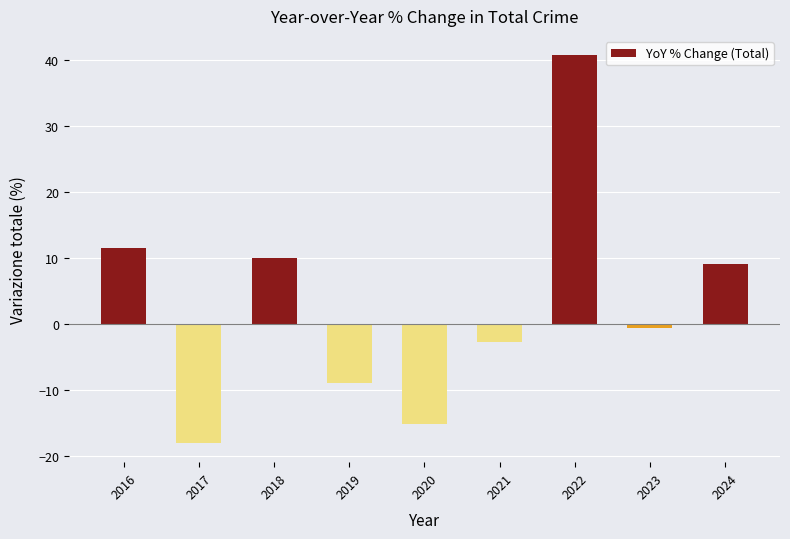

What is the change in value from 2016 to 2017?

-29.5